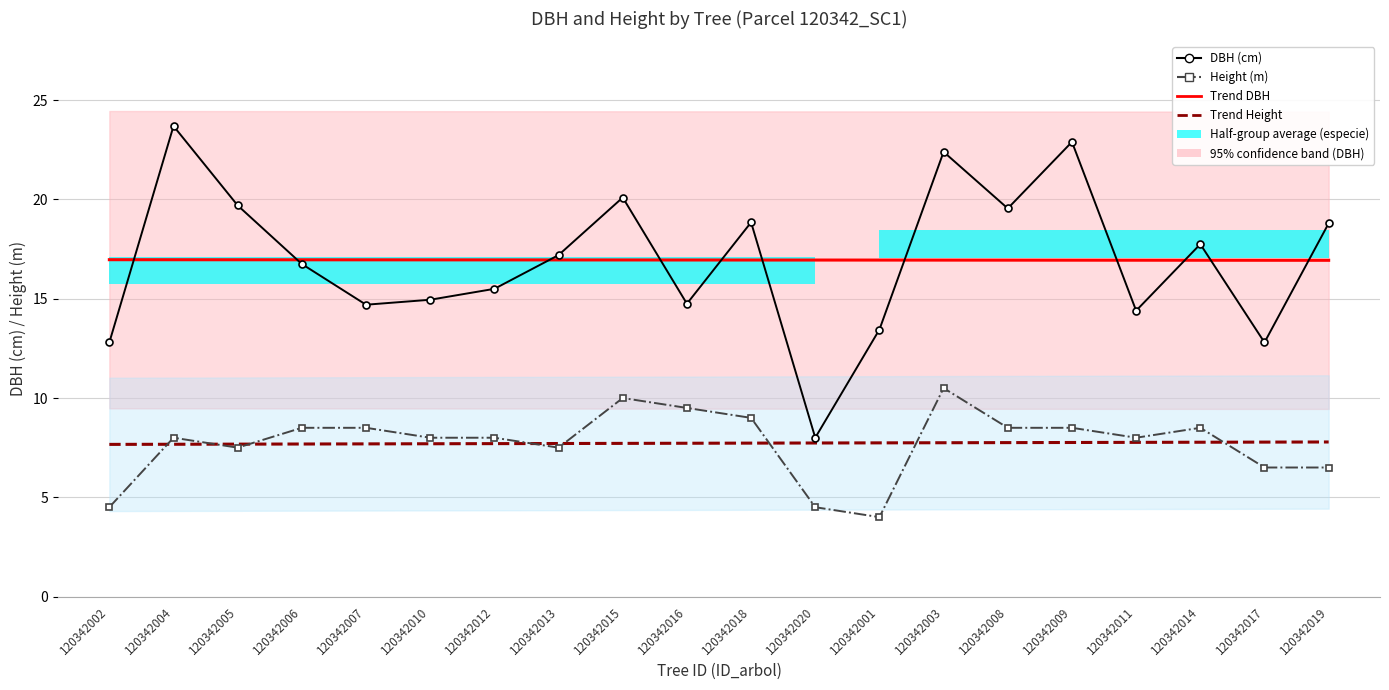

At how many categories does at least one series exceed 11?

20